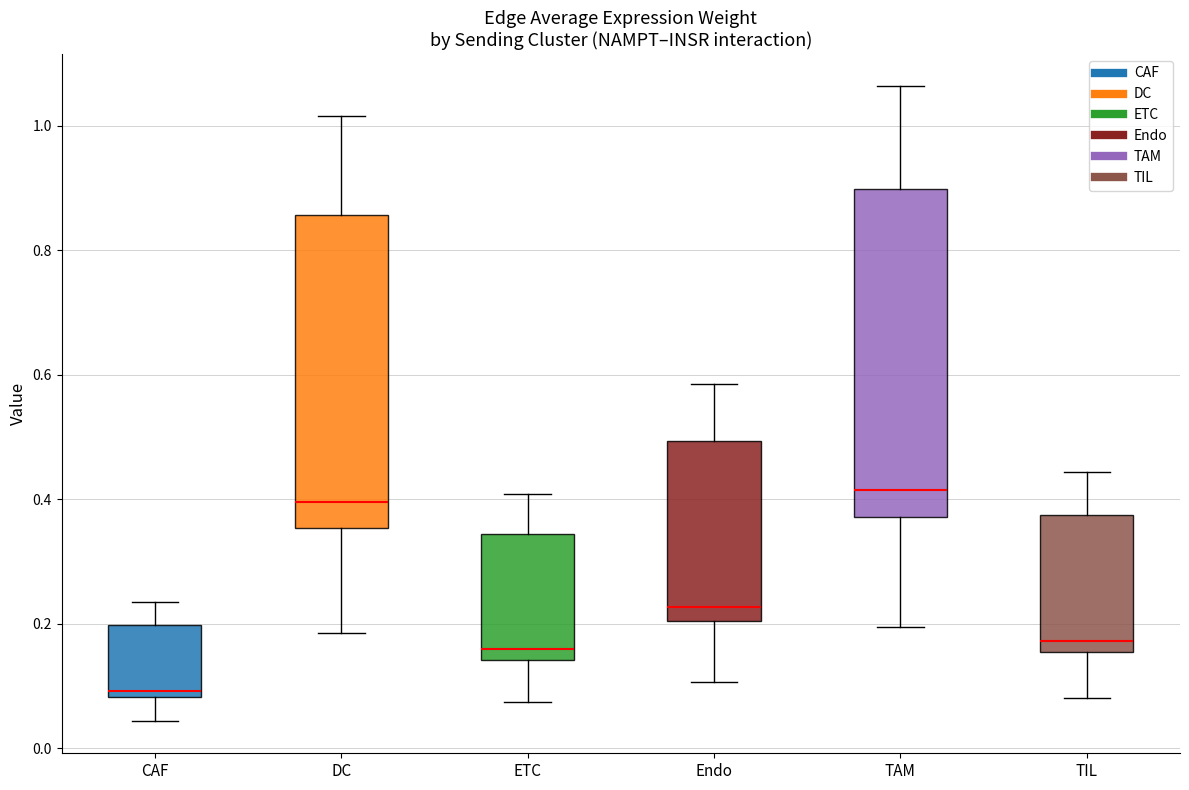

Where does the upper whisker of the box for TIL end on the y-axis? The values are not printed on the chart, so give them approximately, as read against the axis.

0.44